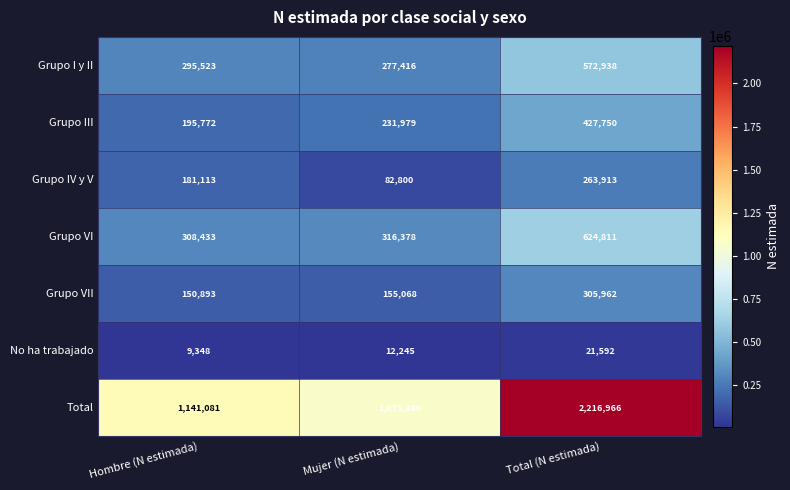

Is it true that No ha trabajado equals 6906 at Total (N estimada)?

False